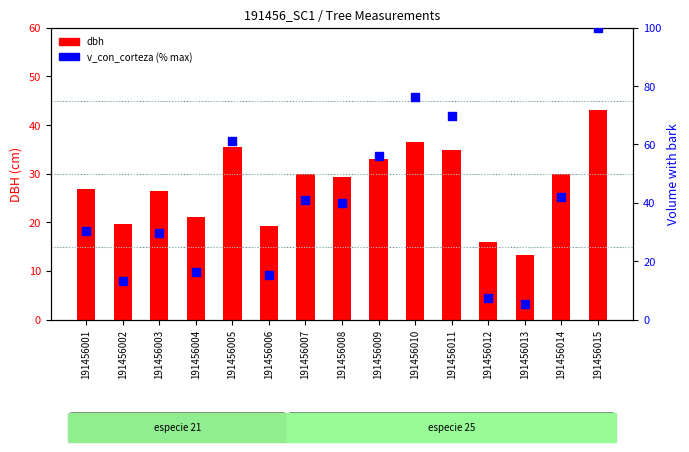

Which series has the largest total across all categories?

v_con_corteza (%max)